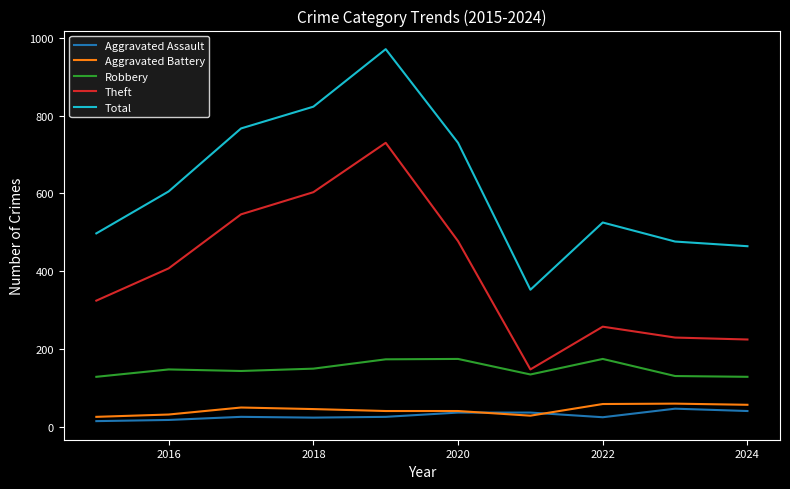

How many lines are shown in the chart?

5